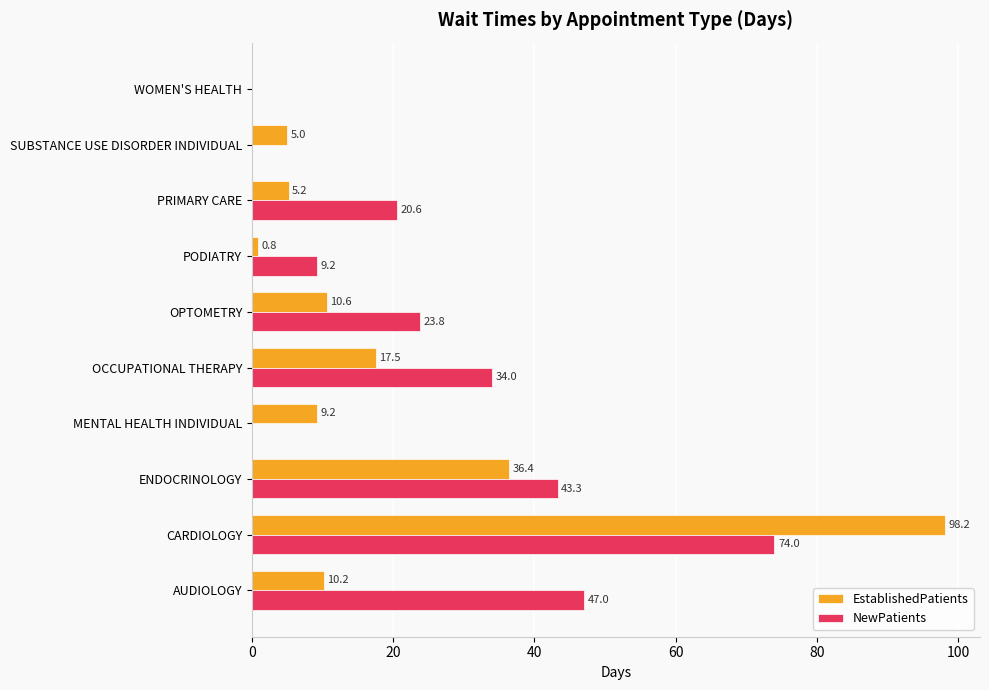

What is the maximum value for NewPatients?

74.0